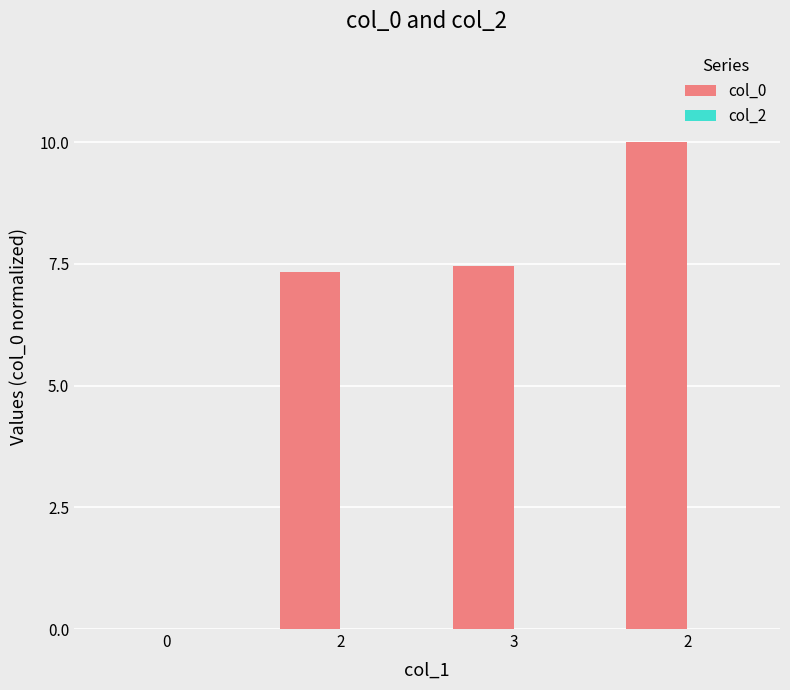

Reading left to right, transcribe all the data shown in this chart.

col_0: 0.0	7.3	7.5	10.0
col_2: 0.0	0.0	0.0	0.0